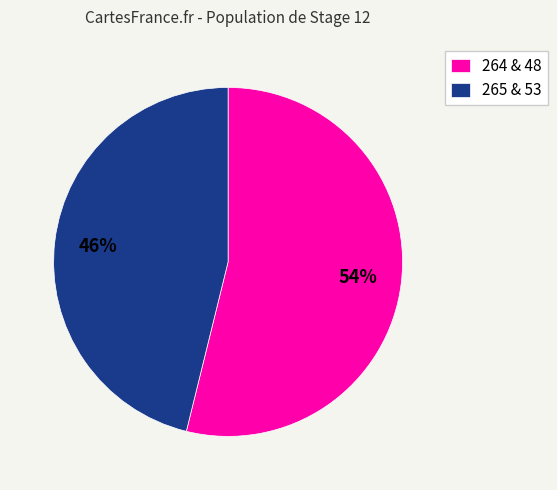

Which has a higher value, 265 & 53 or 264 & 48?

264 & 48